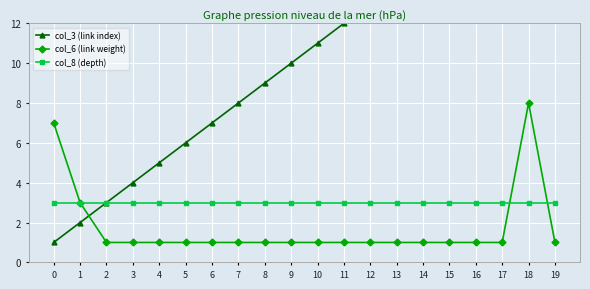

What is the approximate value of col_6 (link weight) at 18?

8